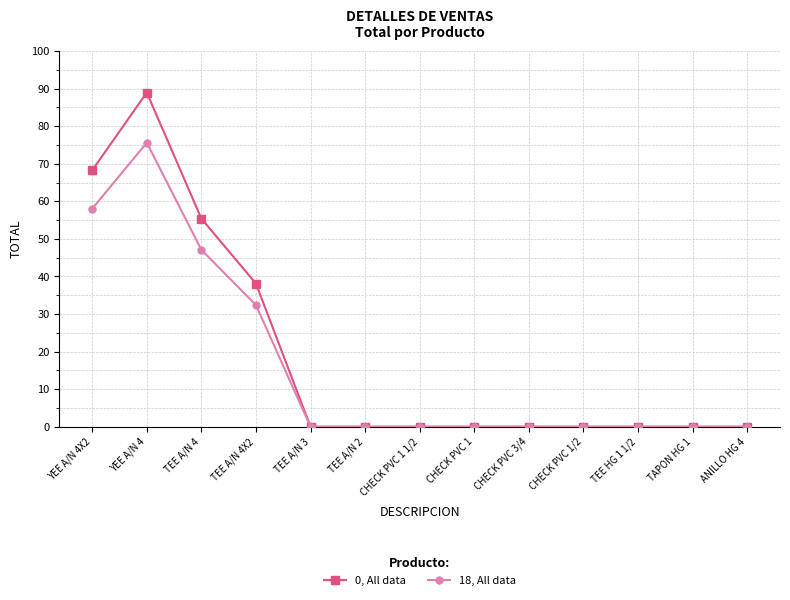

What is the label of the 2nd point from the left?

YEE A/N 4